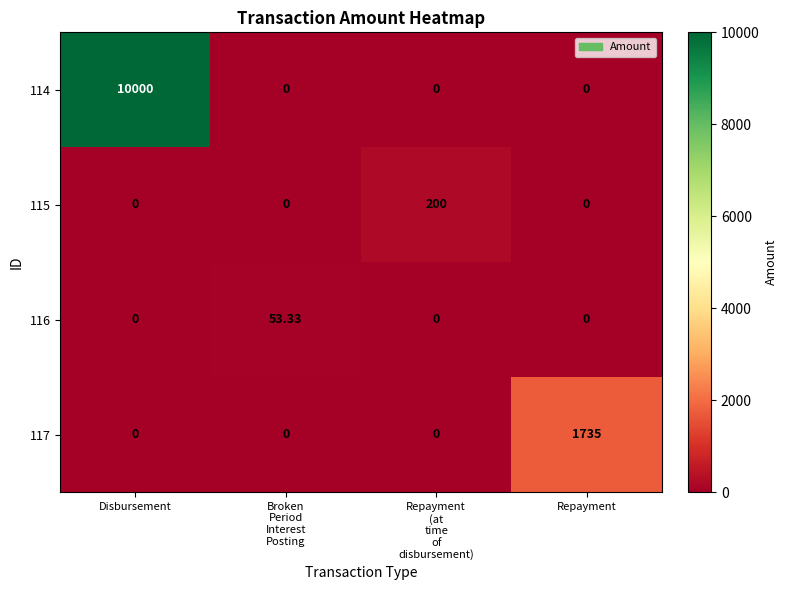

At which category is the sum across all series the highest?

Disbursement